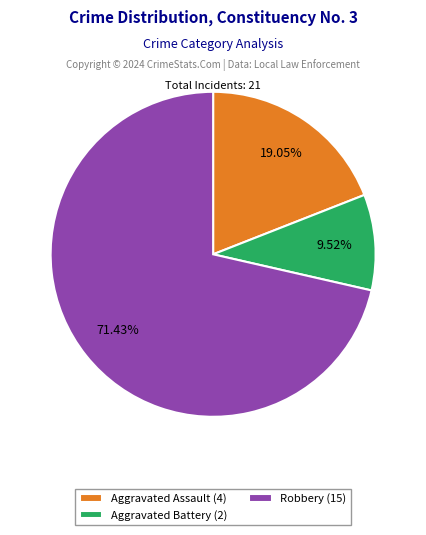

Rank the categories by value from lowest to highest.

Aggravated Battery (2), Aggravated Assault (4), Robbery (15)